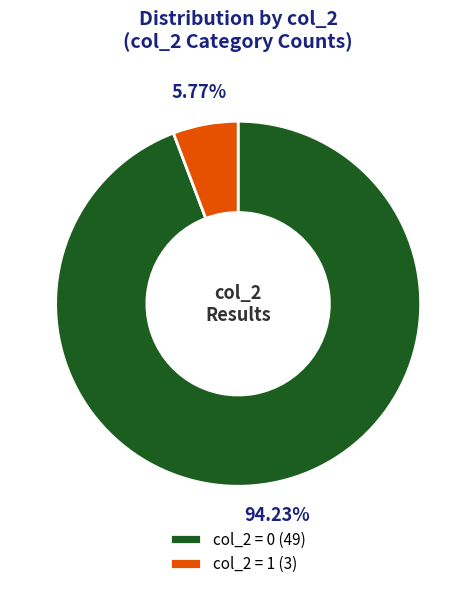

Which has a higher value, col_2 = 1 (3) or col_2 = 0 (49)?

col_2 = 0 (49)